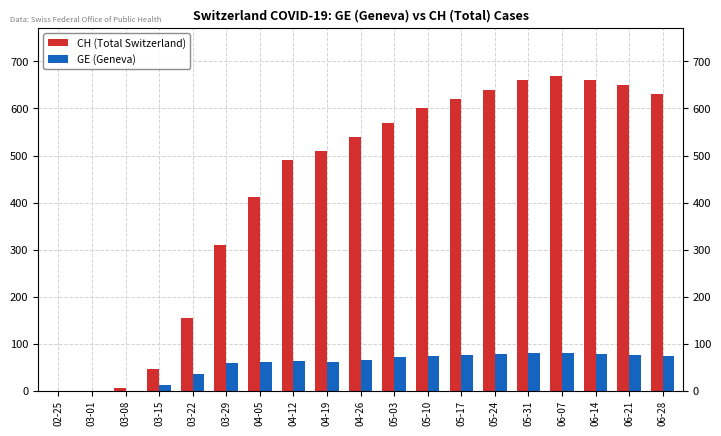

What are all the series names shown in the legend?

CH (Total Switzerland), GE (Geneva)